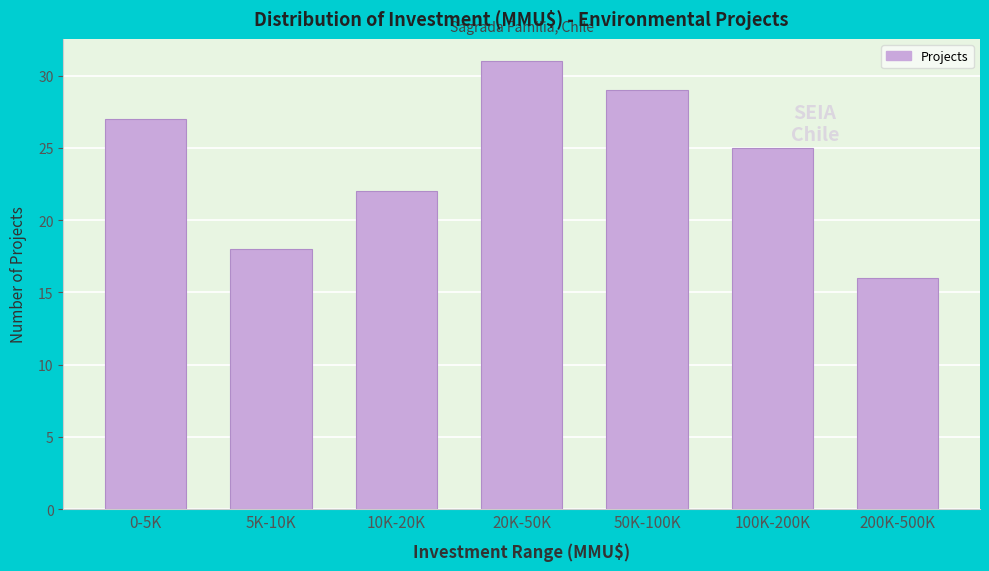

Reading left to right, extract all data points from this chart.

0-5K=27	5K-10K=18	10K-20K=22	20K-50K=31	50K-100K=29	100K-200K=25	200K-500K=16